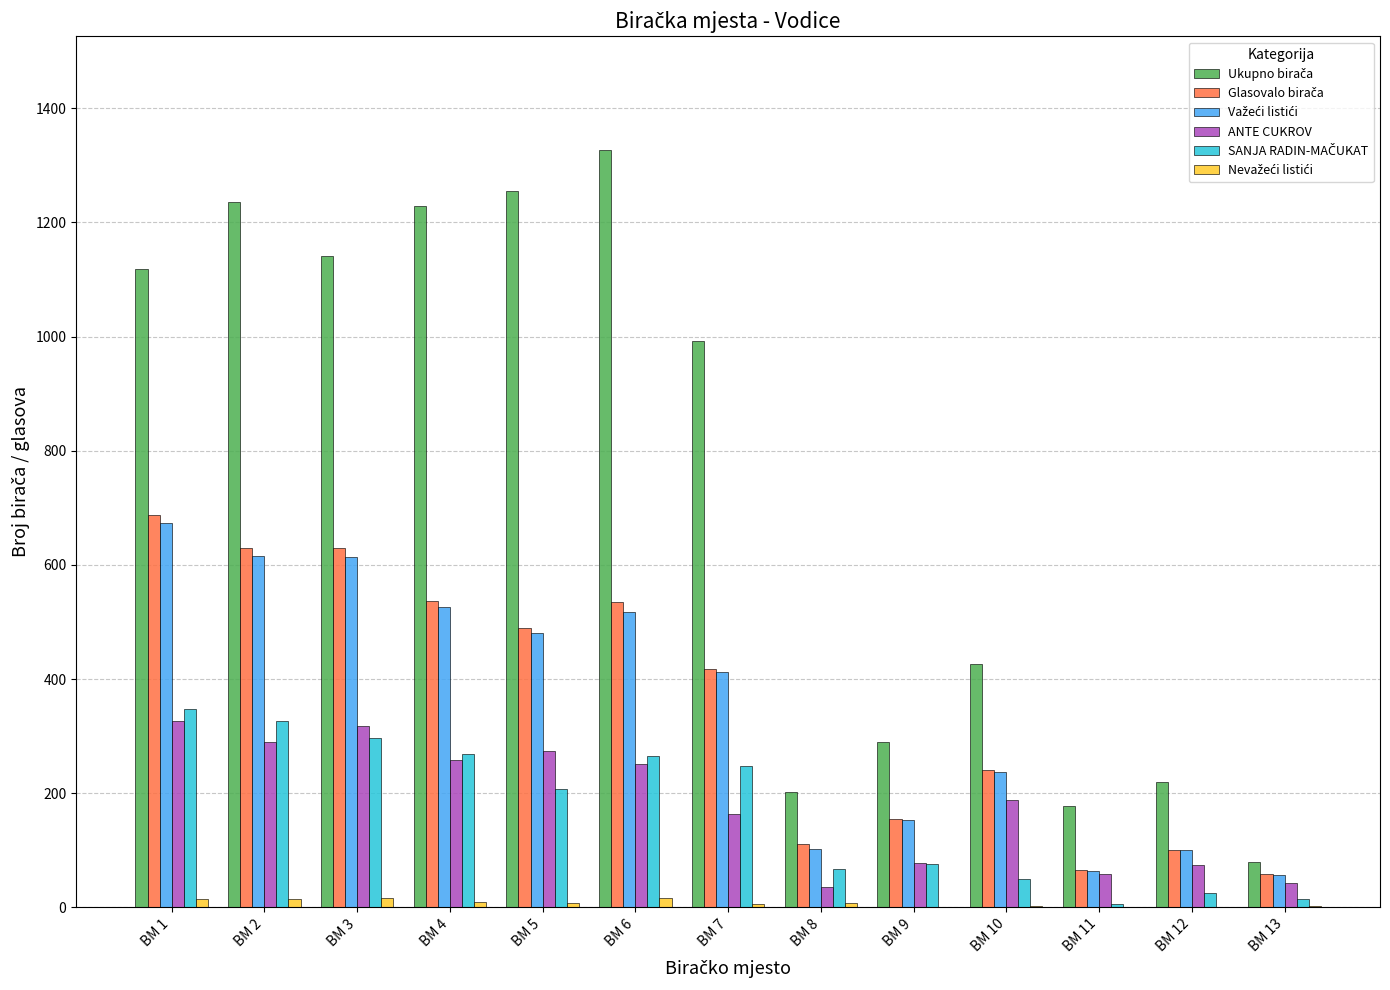

The value of ANTE CUKROV at BM 13 is 43. True or false?

True